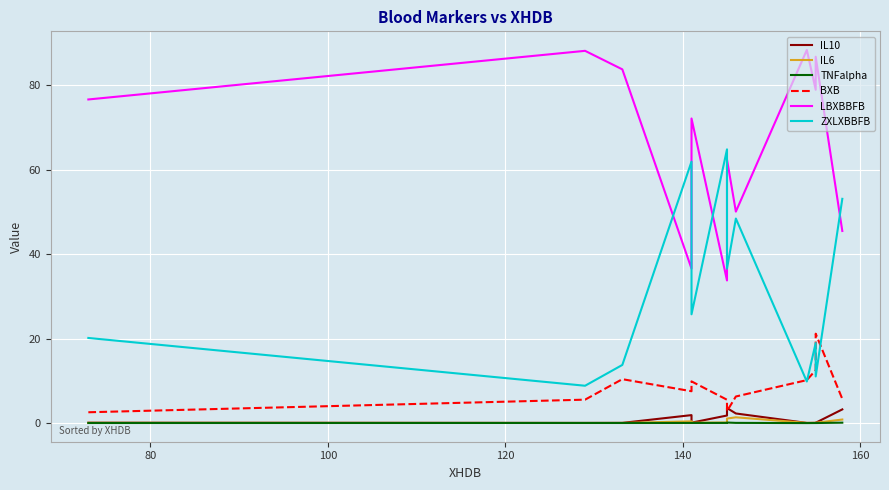

True or false: IL6 and ZXLXBBFB cross at least once.

False